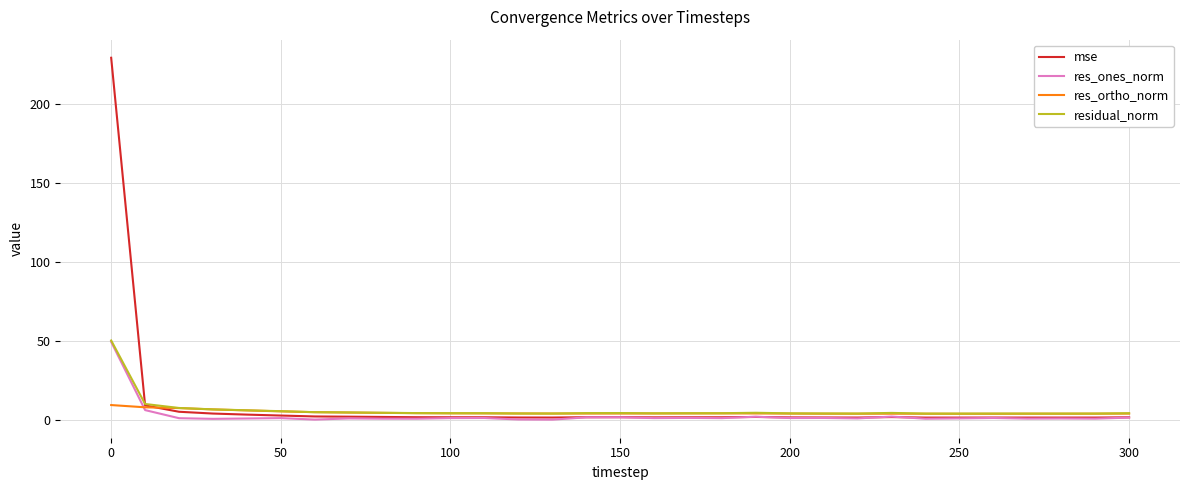

What is the maximum value shown in the chart?

229.2